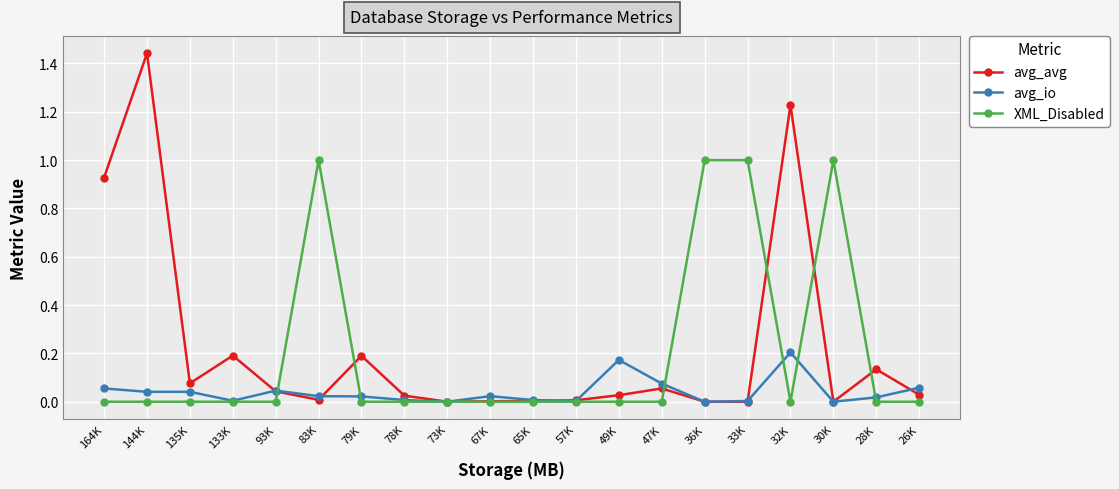

At 83K, list the series in order from largest to smallest.

XML_Disabled, avg_io, avg_avg